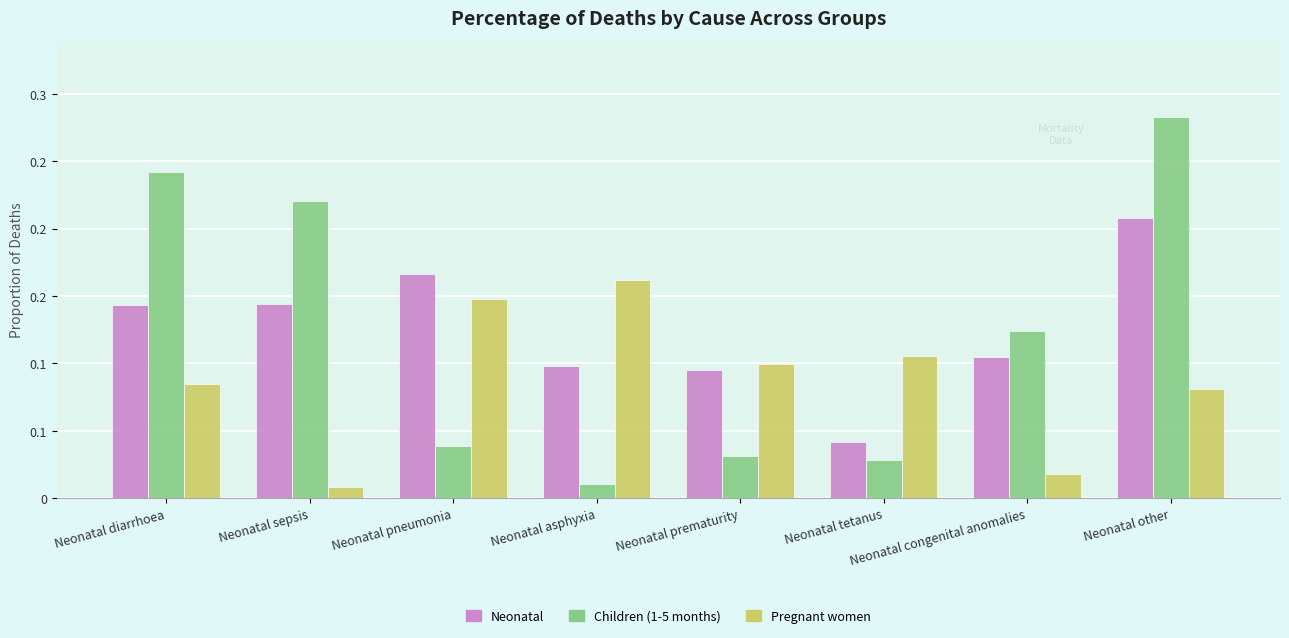

List the labels in order of Neonatal value, smallest first.

Neonatal tetanus, Neonatal prematurity, Neonatal asphyxia, Neonatal congenital anomalies, Neonatal diarrhoea, Neonatal sepsis, Neonatal pneumonia, Neonatal other